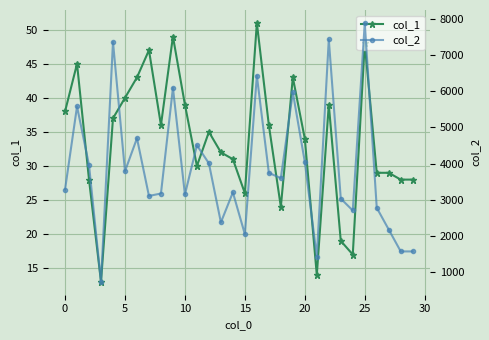

List the series in order of their overall mean, lowest first.

col_1, col_2